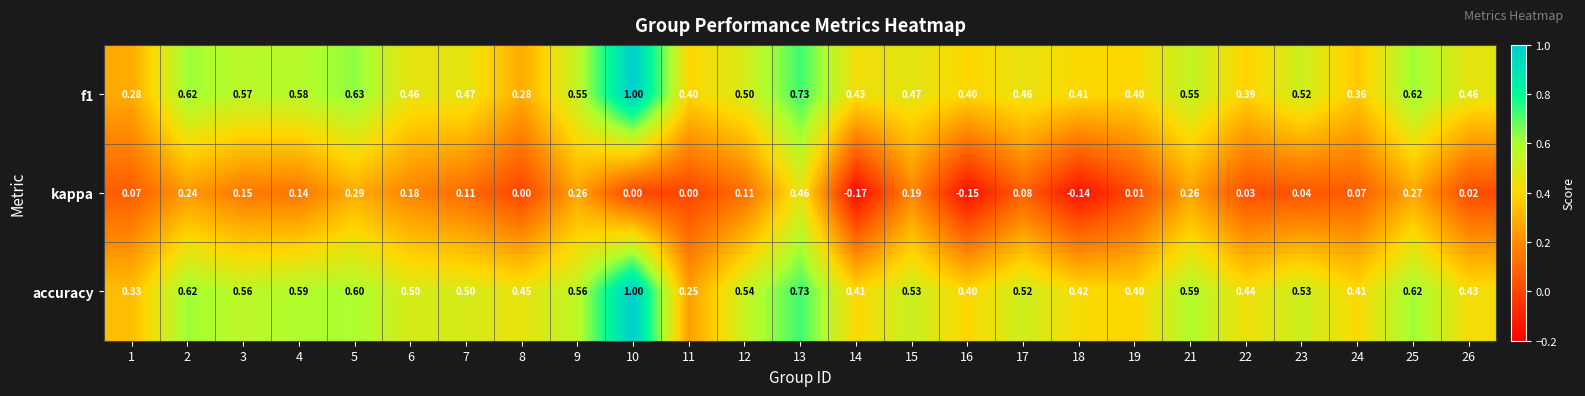

At 18, list the series in order from largest to smallest.

accuracy, f1, kappa